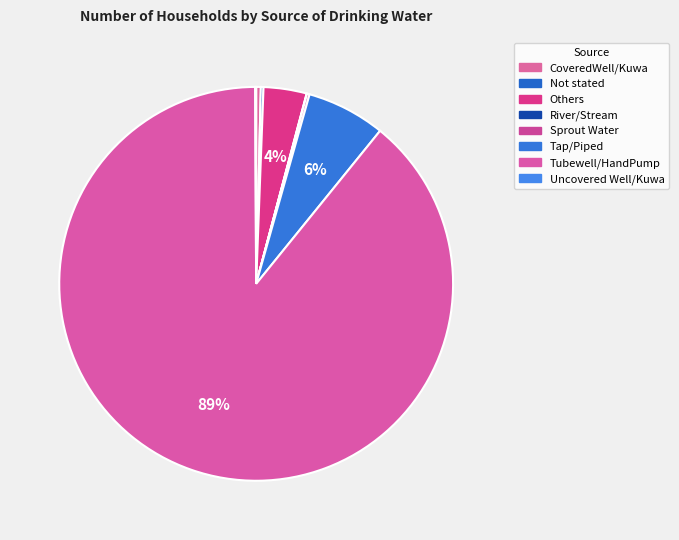

True or false: Tap/Piped accounts for 6% of the total.

True